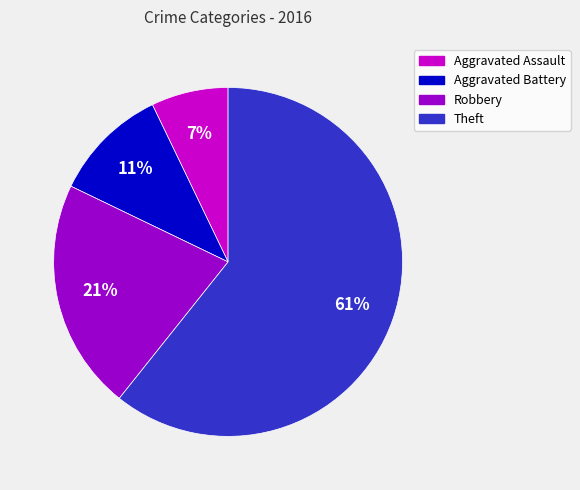

Approximately how many times larger is the value at Aggravated Assault compared to Theft?

0.1